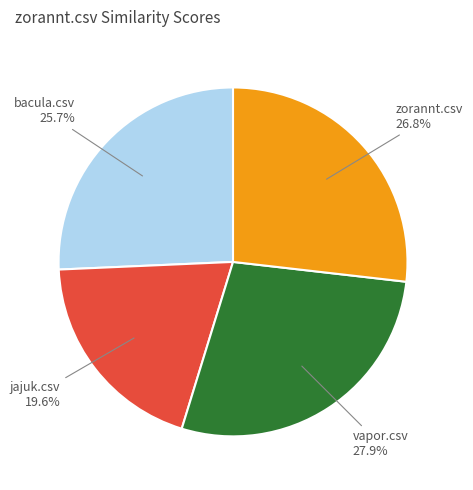

Is there any slice that represents more than half of the pie?

No